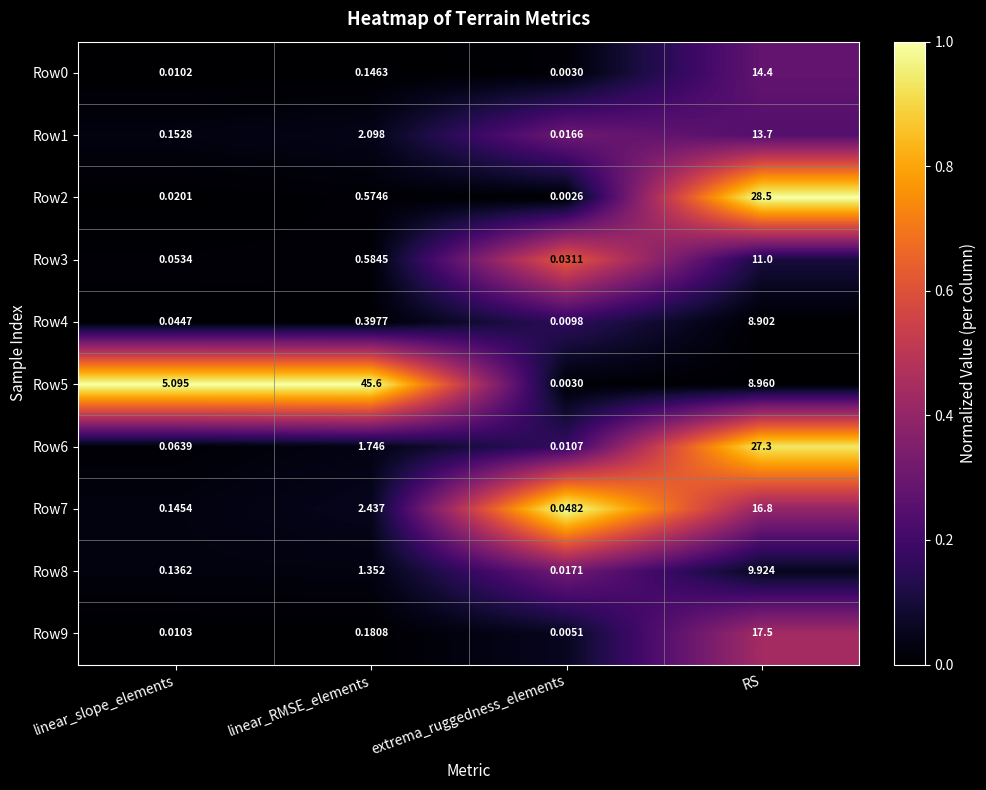

Which series has the largest total across all categories?

Row5